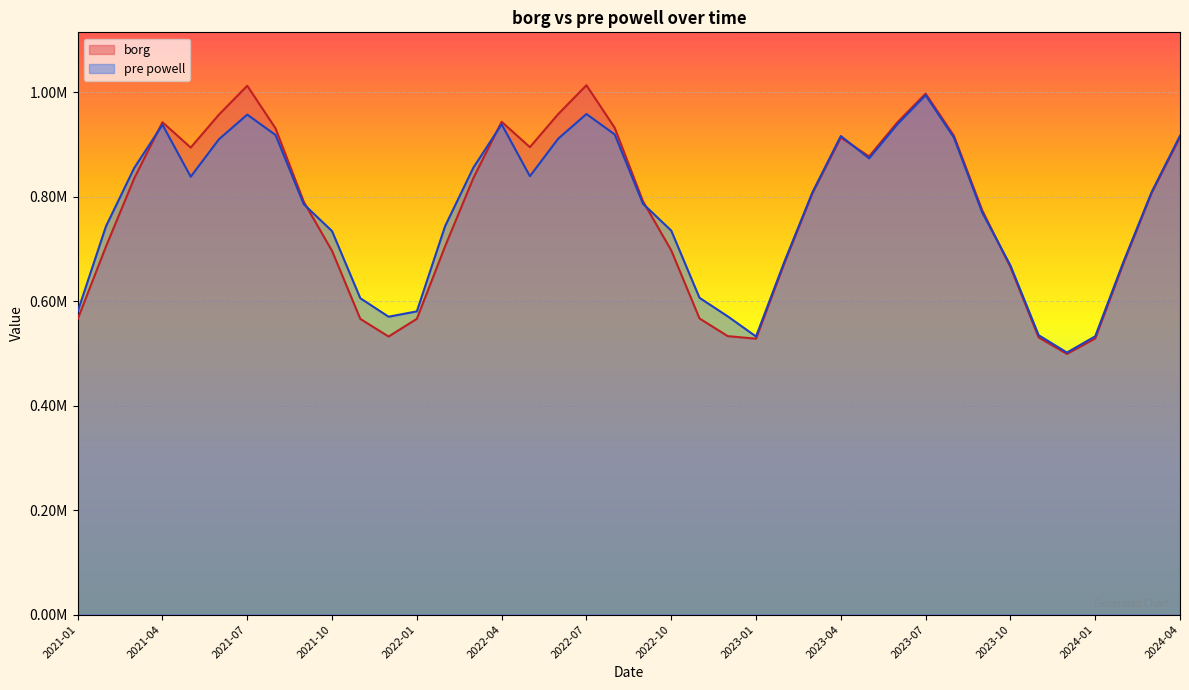

How many values in the borg series are below 807028?

20